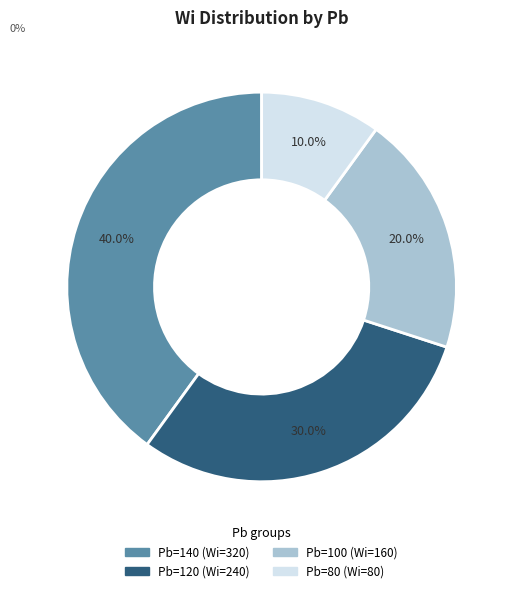

To the nearest percent, what is the average slice percentage?

25%